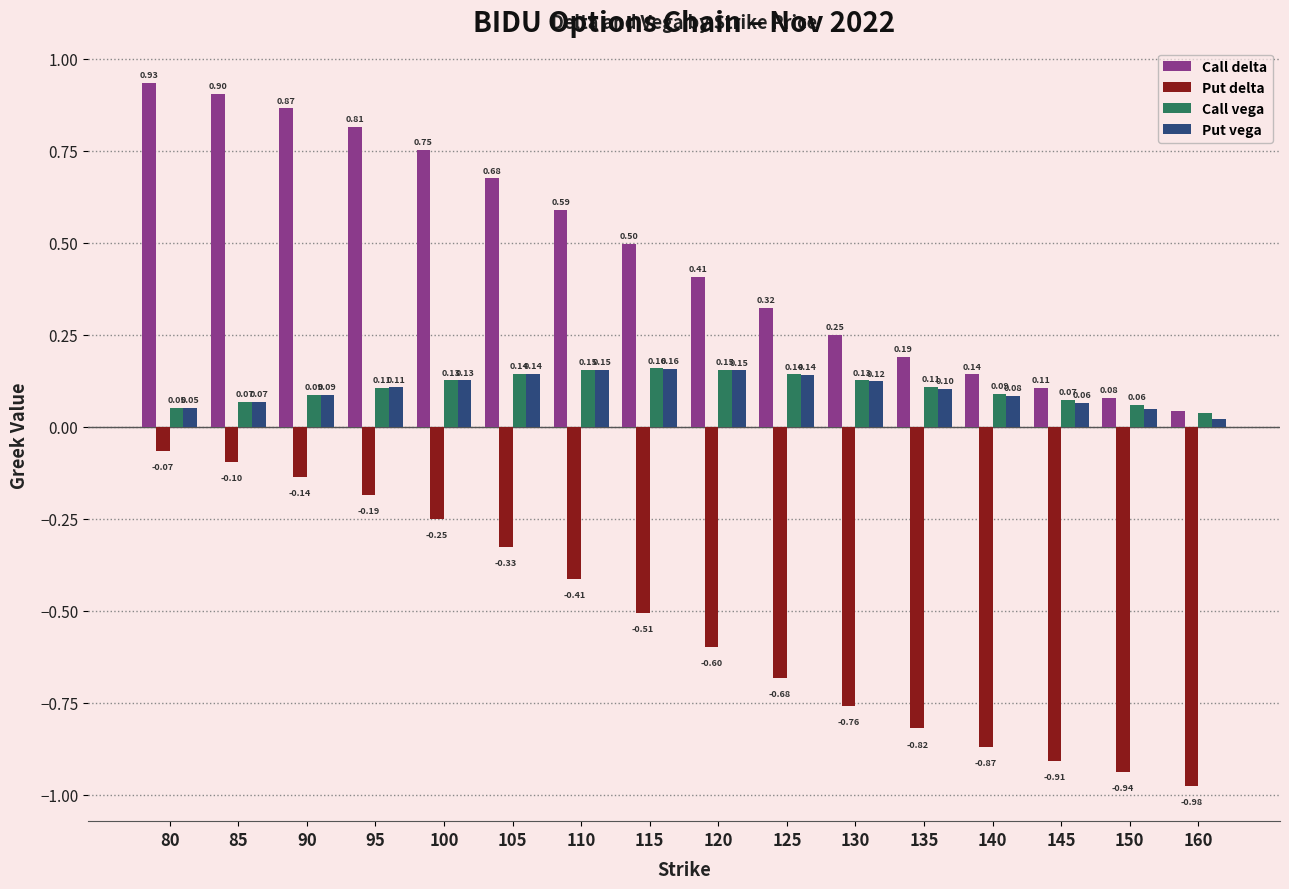

What is the average value of the Call delta series?

0.5